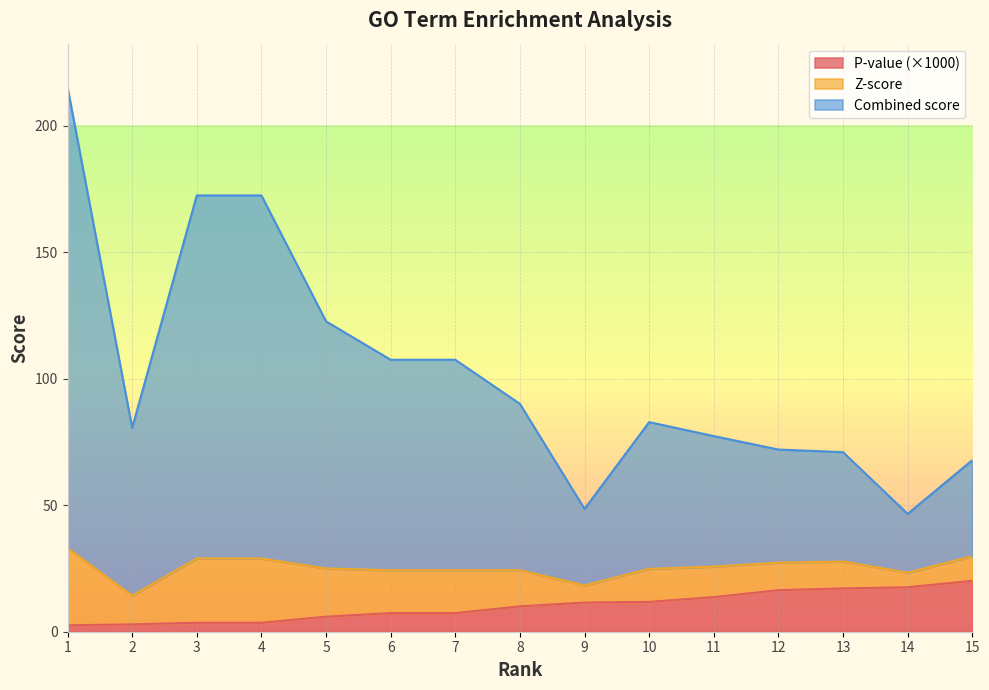

True or false: P-value (×1000) has a value of 7.4 at 7.

True